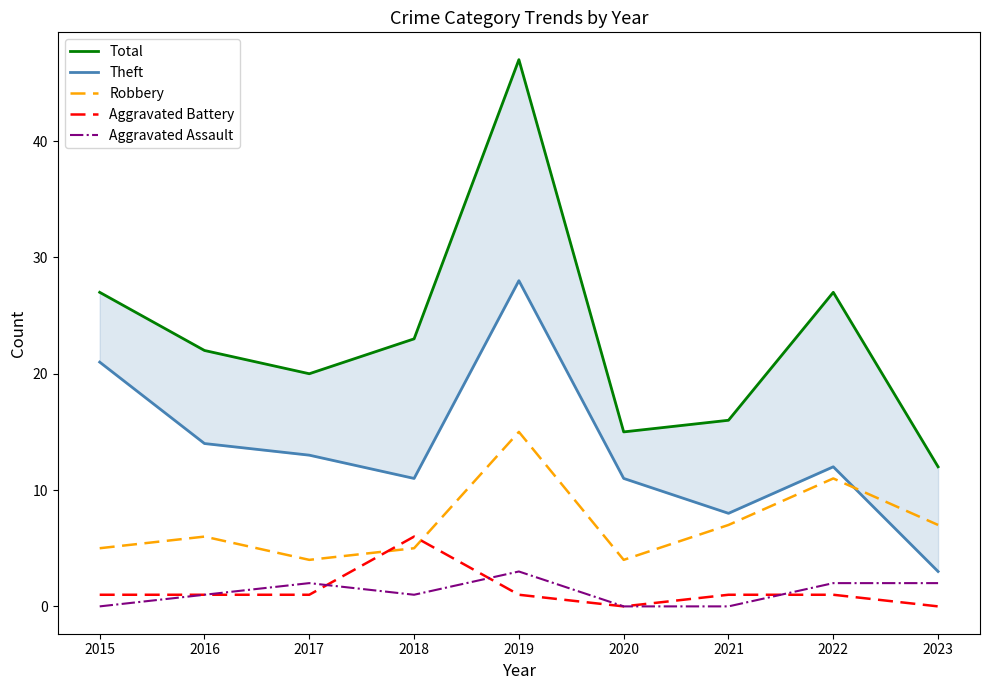

How many values in Aggravated Battery are above zero?

7